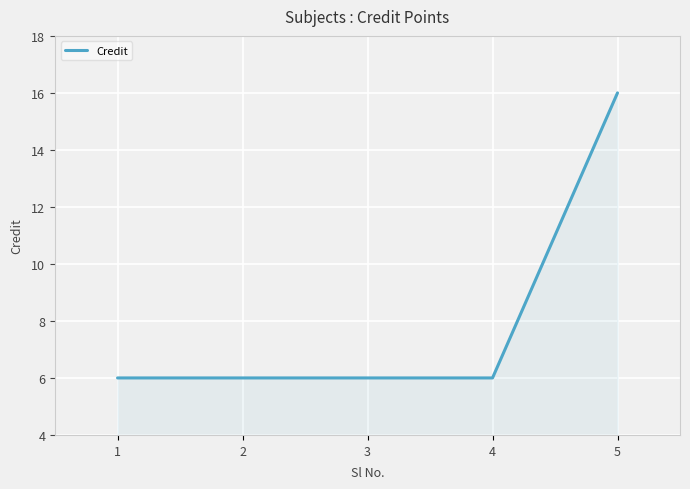

True or false: there are more than 2 points higher than both neighbors.

False